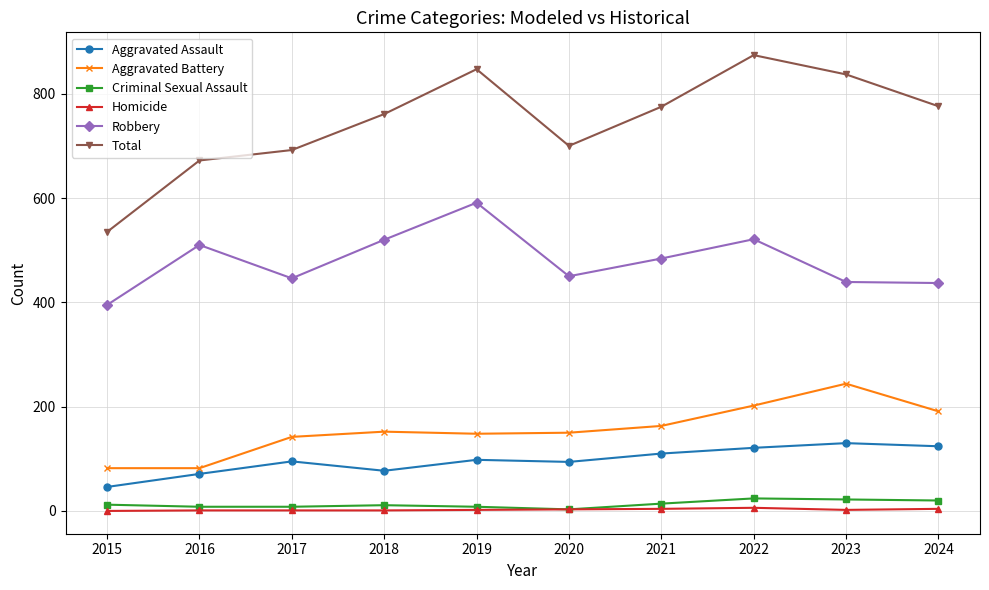

Is the value of Total at 2023 greater than the value of Robbery at 2022?

Yes